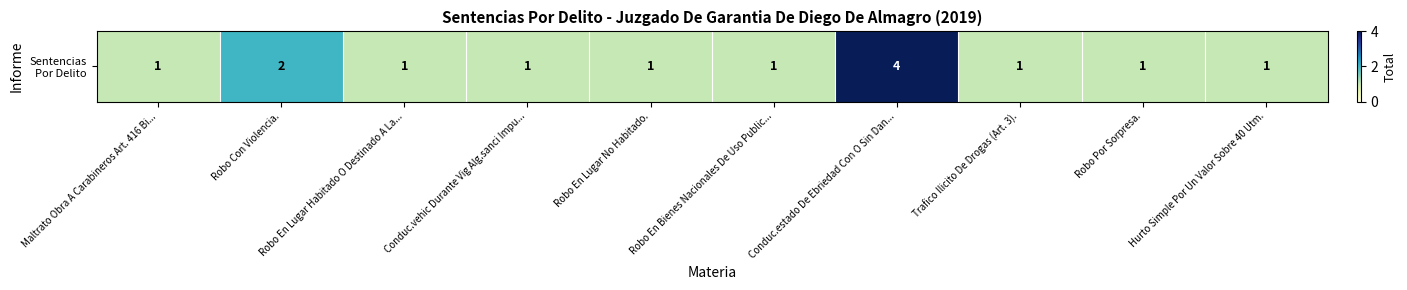

Reading left to right, transcribe all the data shown in this chart.

Maltrato Obra A Carabineros Art. 416 Bi...=1	Robo Con Violencia.=2	Robo En Lugar Habitado O Destinado A La...=1	Conduc.vehic Durante Vig Alg.sanci Impu...=1	Robo En Lugar No Habitado.=1	Robo En Bienes Nacionales De Uso Public...=1	Conduc.estado De Ebriedad Con O Sin Dan...=4	Trafico Ilicito De Drogas (Art. 3).=1	Robo Por Sorpresa.=1	Hurto Simple Por Un Valor Sobre 40 Utm.=1